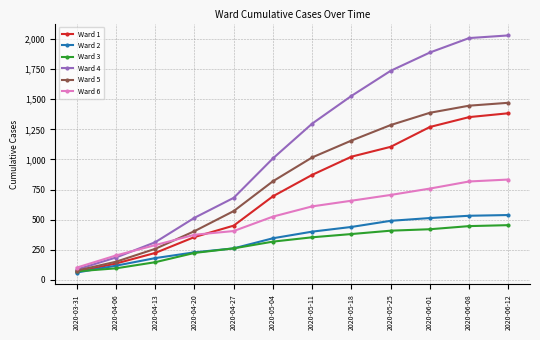

Between which two adjacent categories do Ward 5 and Ward 6 first intersect?

2020-04-13 and 2020-04-20